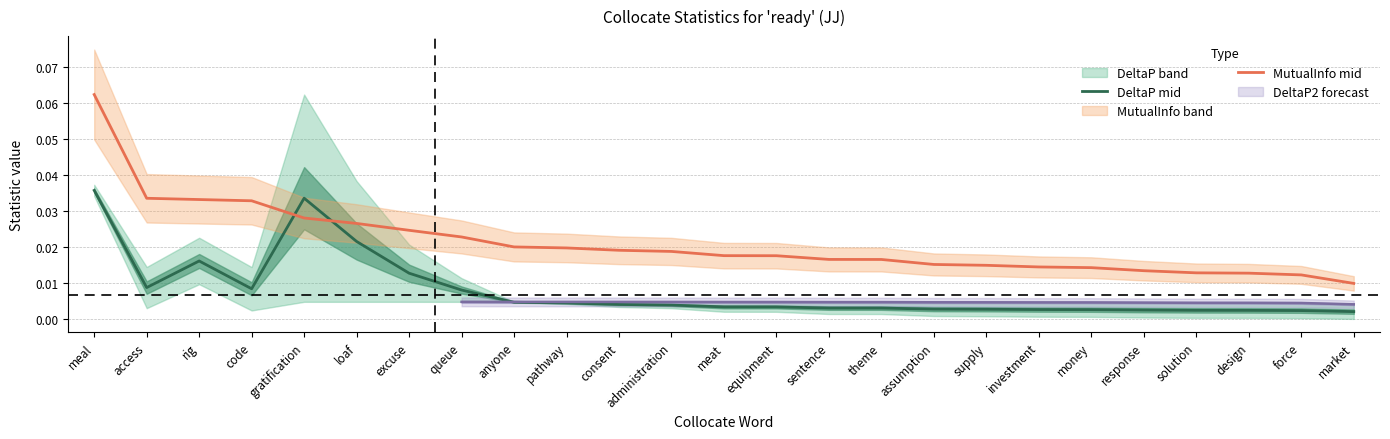

List the series in order of their overall mean, highest first.

MutualInfo mid, DeltaP mid